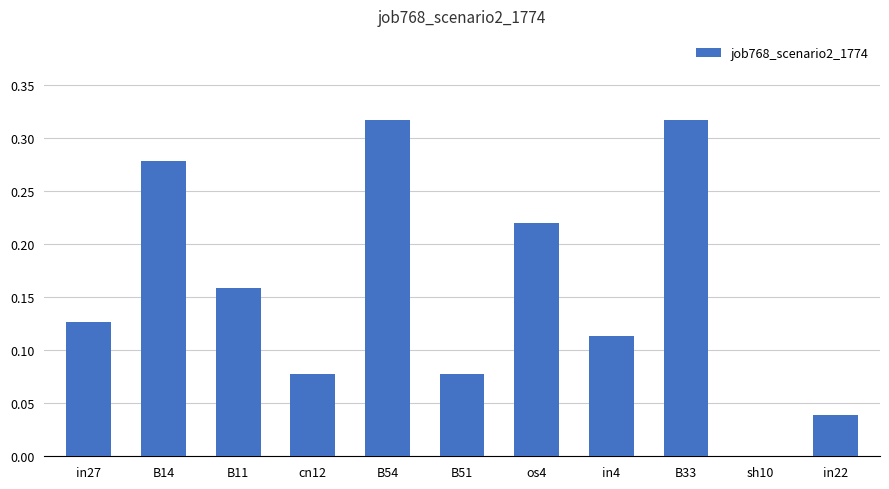

The chart shows a value of 0.0 at sh10. True or false?

True